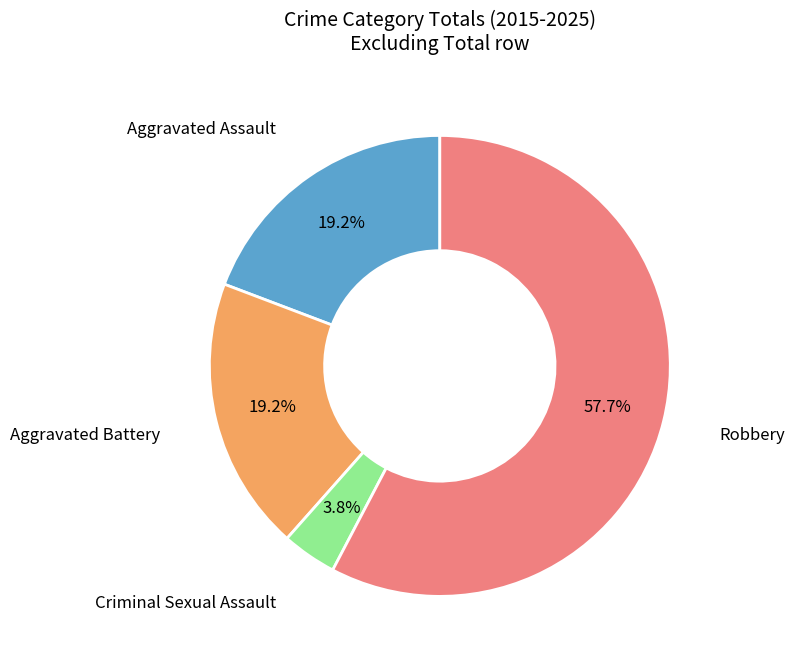

Is there any slice that represents more than half of the pie?

Yes